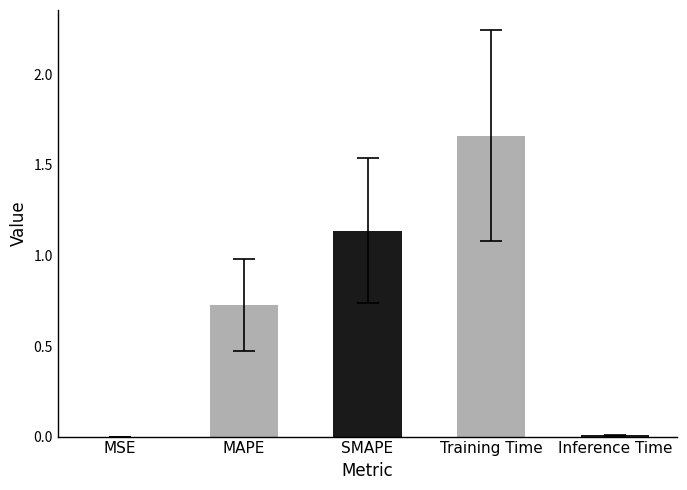

The value at Inference Time is 0.0. True or false?

True